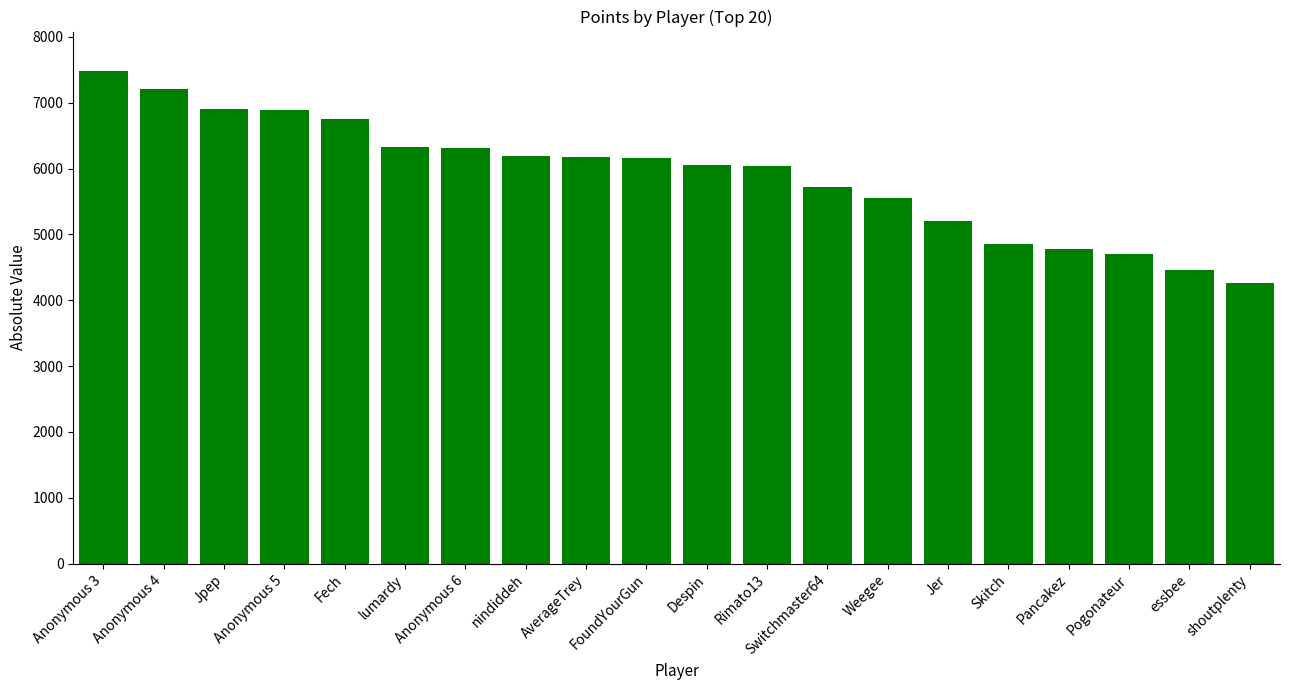

Which label corresponds to the largest value in the chart?

Anonymous 3